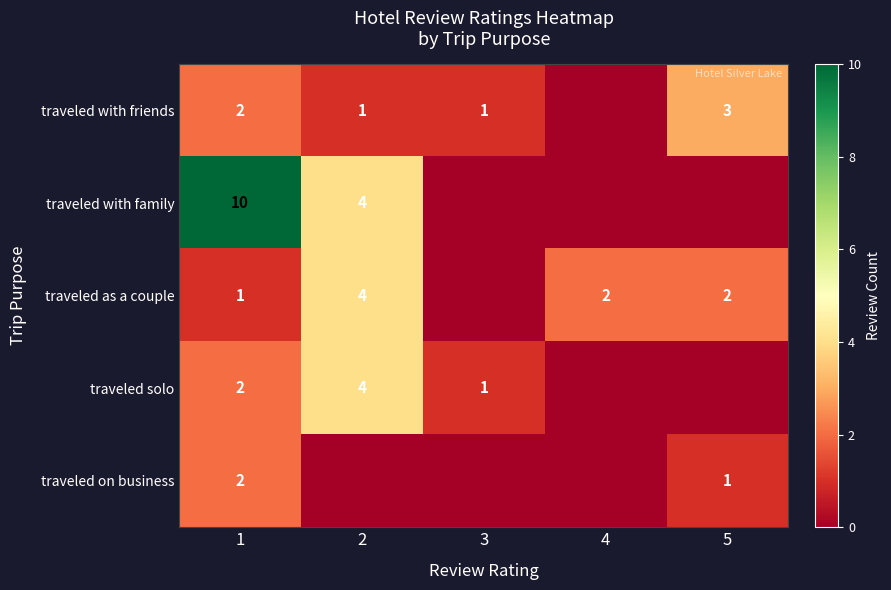

What is the difference between the highest and lowest values at 1?

9